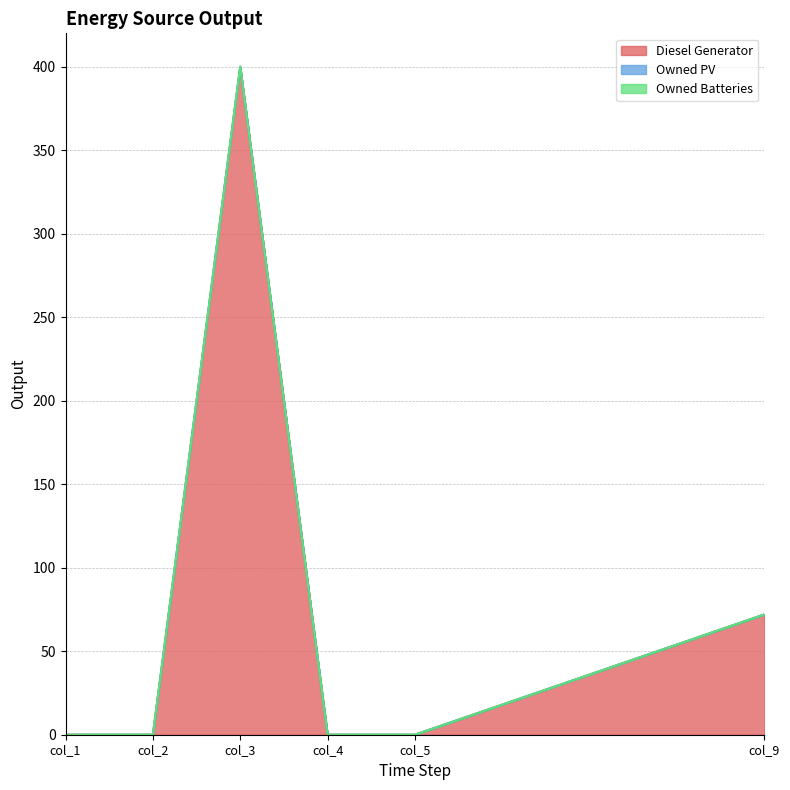

True or false: Owned PV and Owned Batteries cross at least once.

False